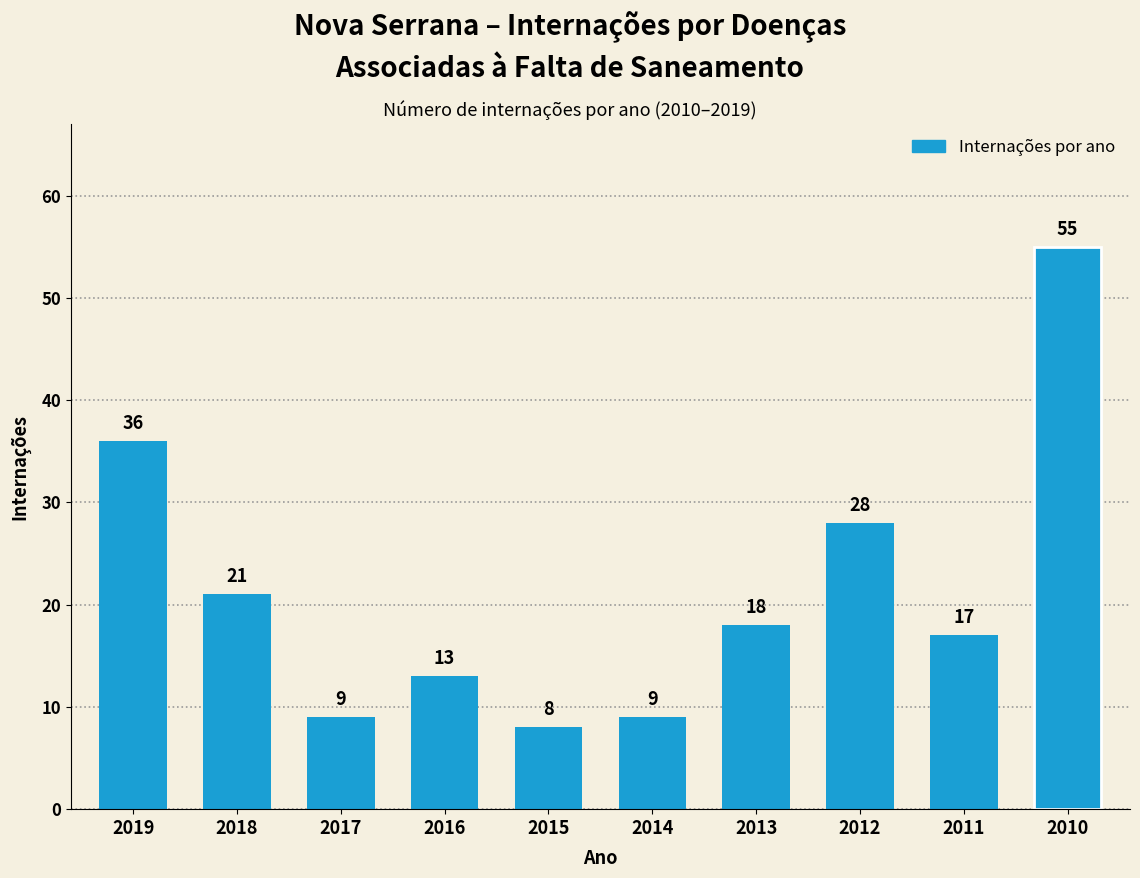

Is it true that the value at 2010 is 72?

False